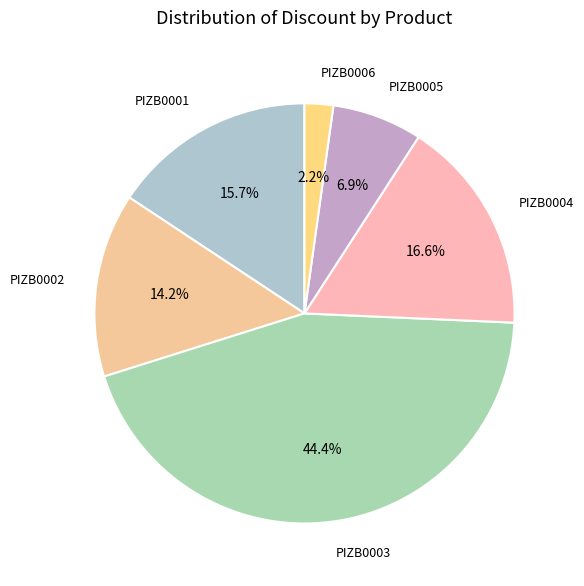

Which category has the smallest portion of the pie?

PIZB0006